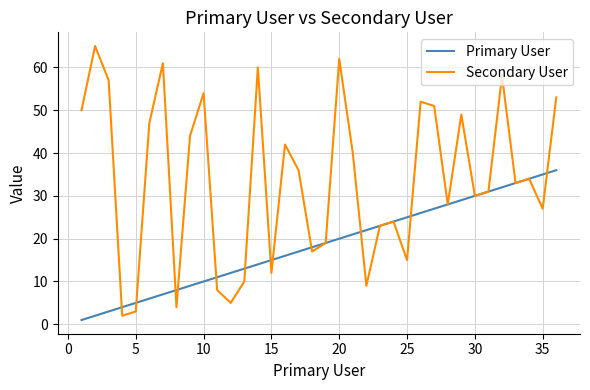

At how many categories does at least one series exceed 9?

33